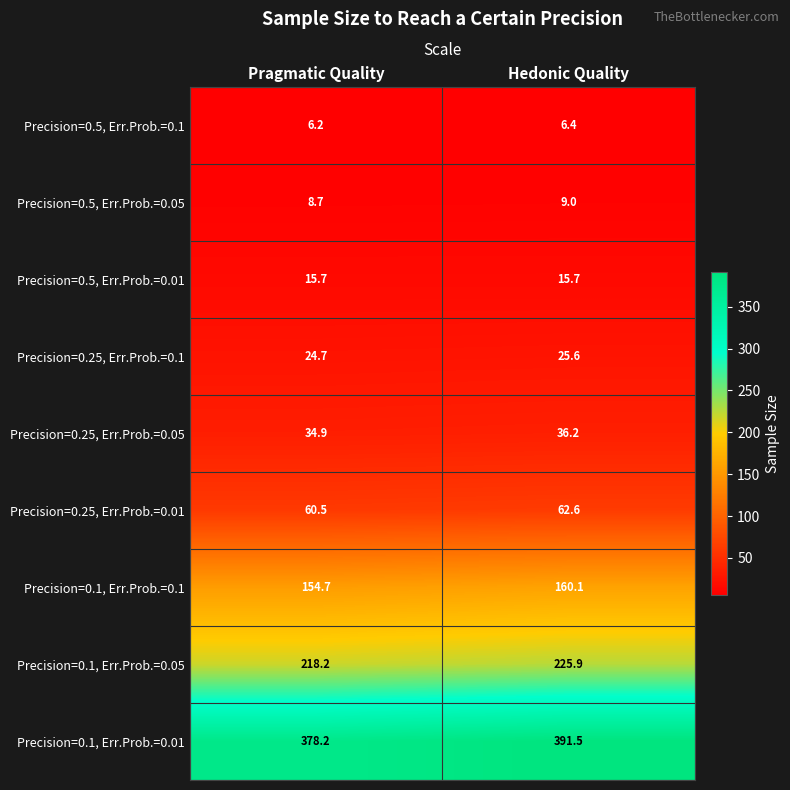

What is the total value across all series at Pragmatic Quality?

901.8